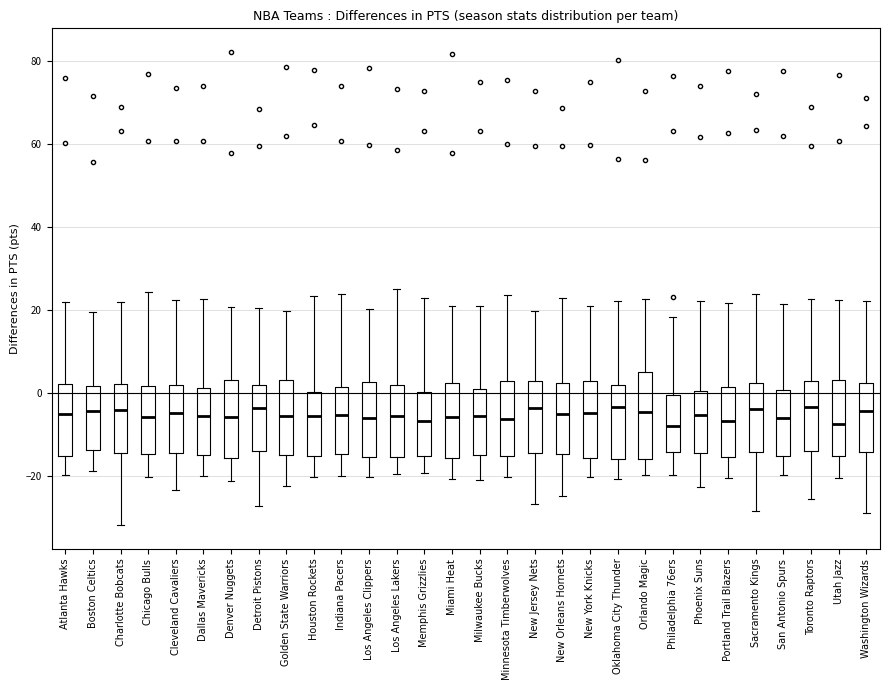

Which box is the tallest, from its lower edge to its upper edge?

Orlando Magic